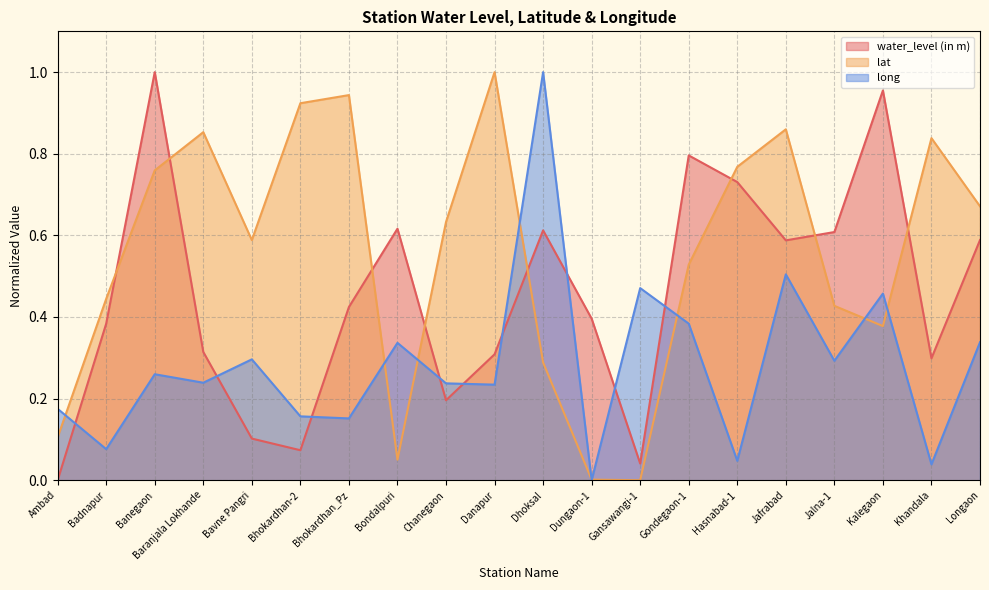

At which category is the sum across all series the highest?

Banegaon